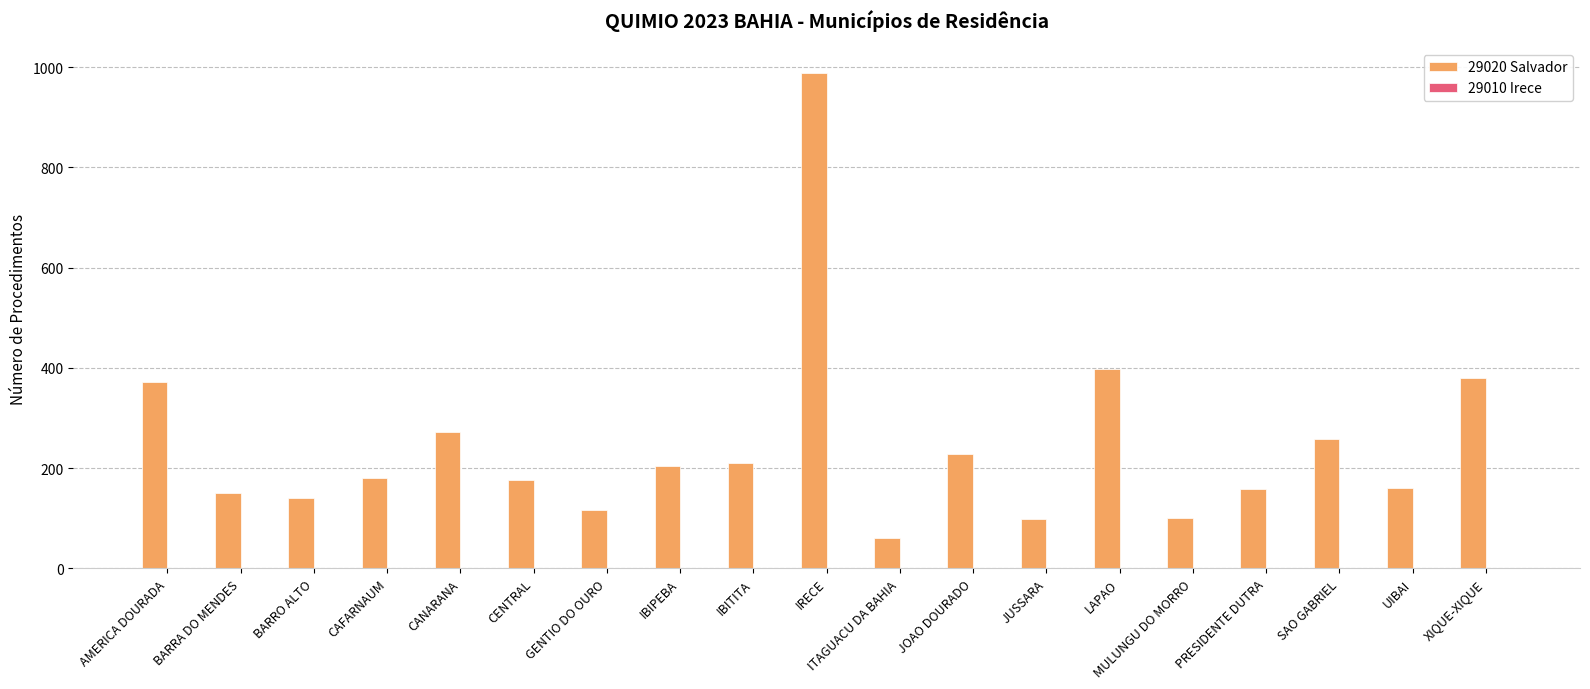

The value of 29020 Salvador at MULUNGU DO MORRO is 42. True or false?

False